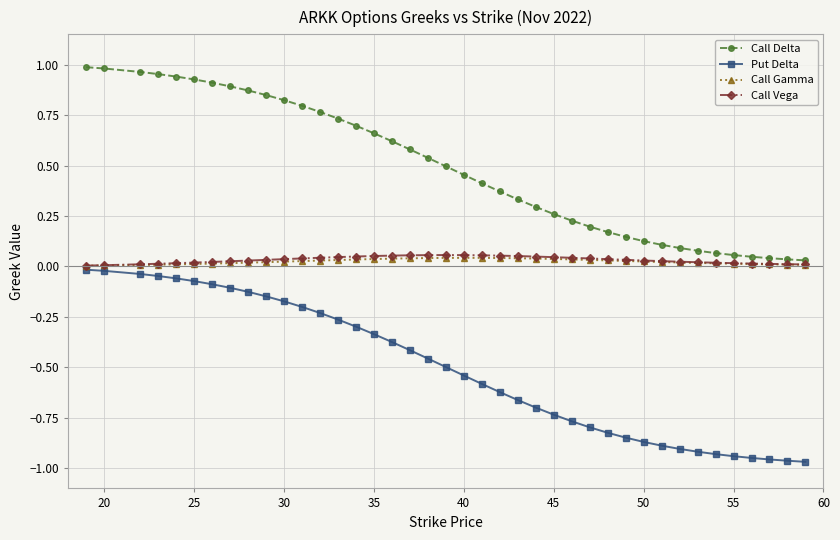

True or false: Put Delta and Call Delta cross at least once.

False